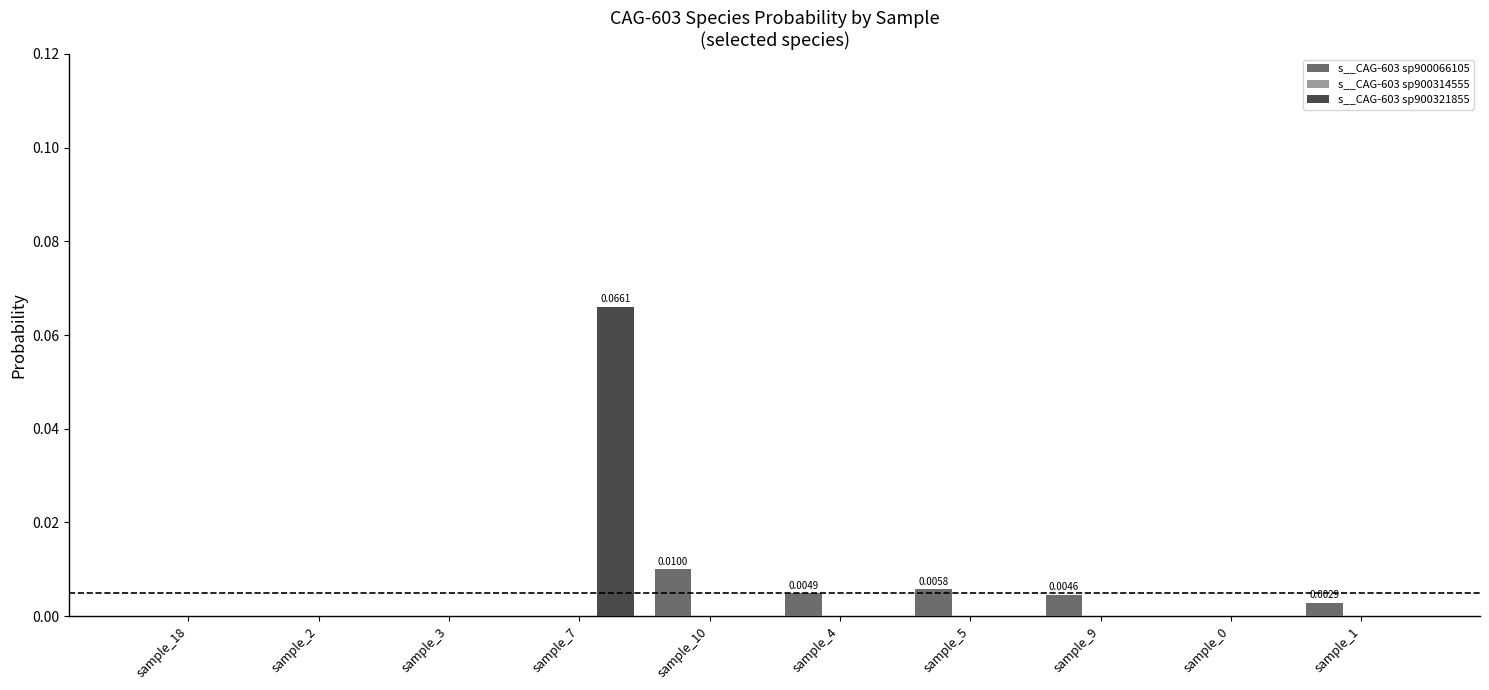

At which category is the sum across all series the highest?

sample_7